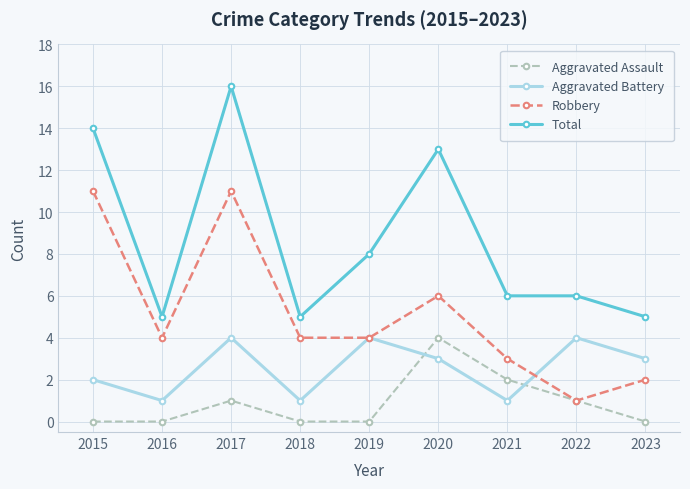

Where is the first local minimum for Total?

2016